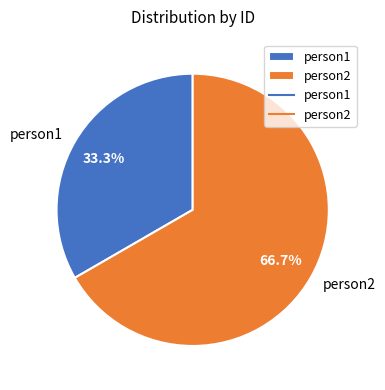

Which has a higher value, person1 or person2?

person2